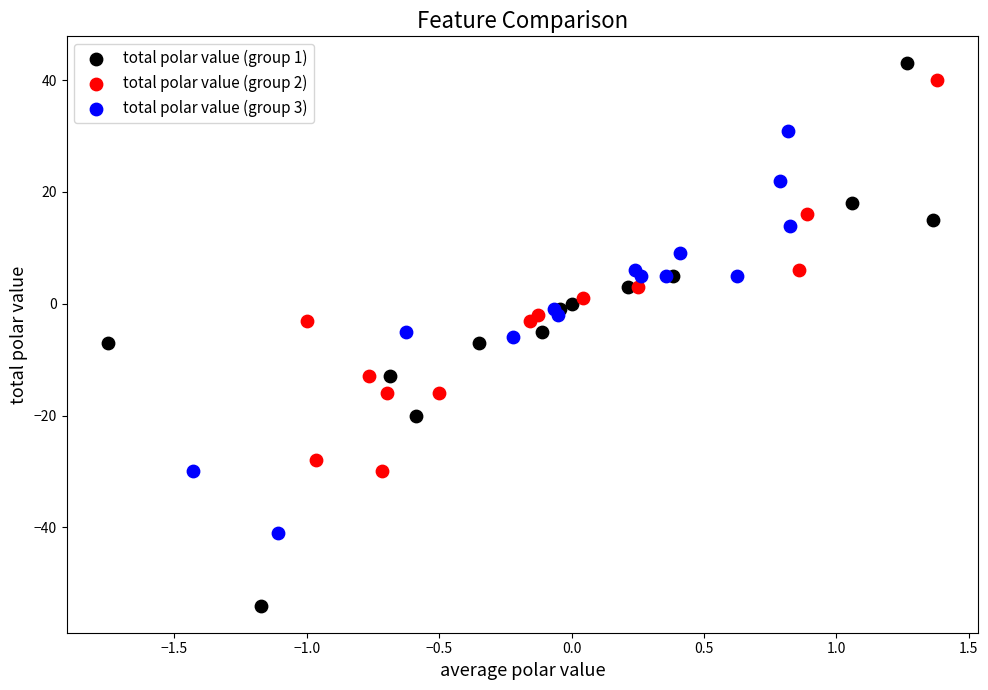

Which series contains the highest Y value?

total polar value (group 1)